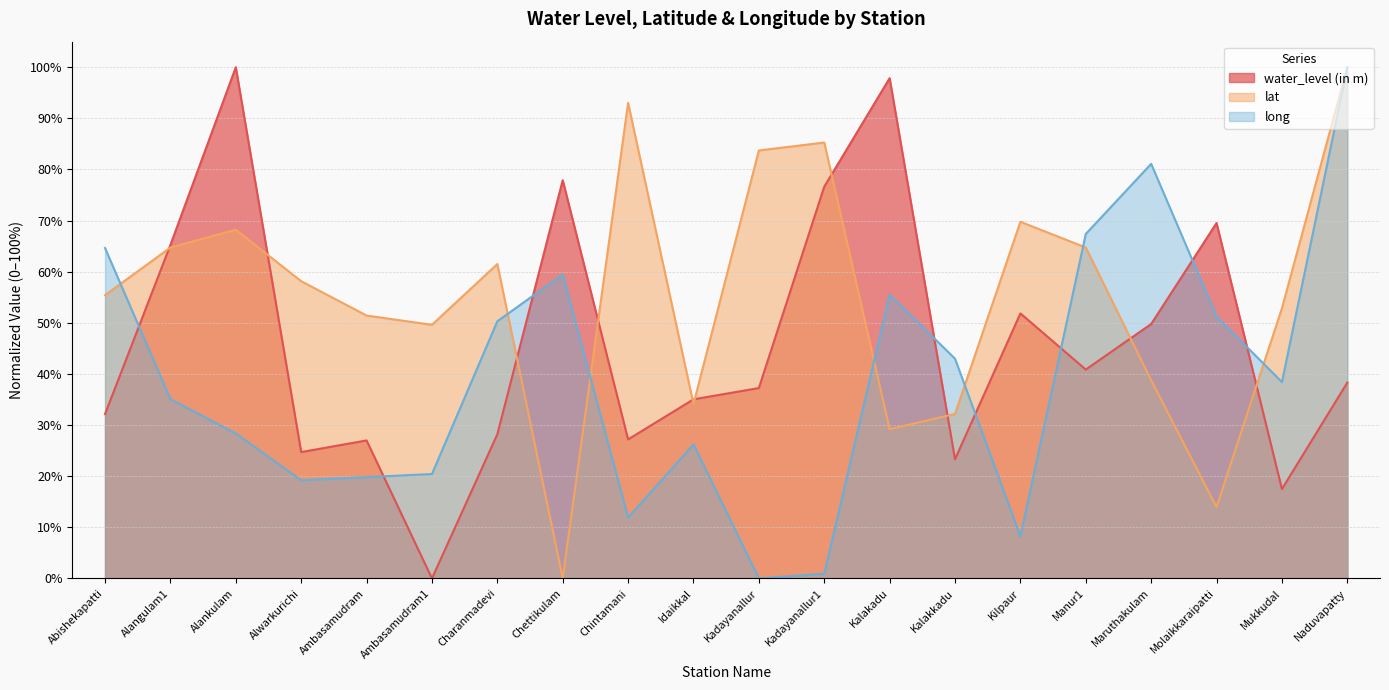

True or false: lat has more than 2 points higher than both neighbors.

True